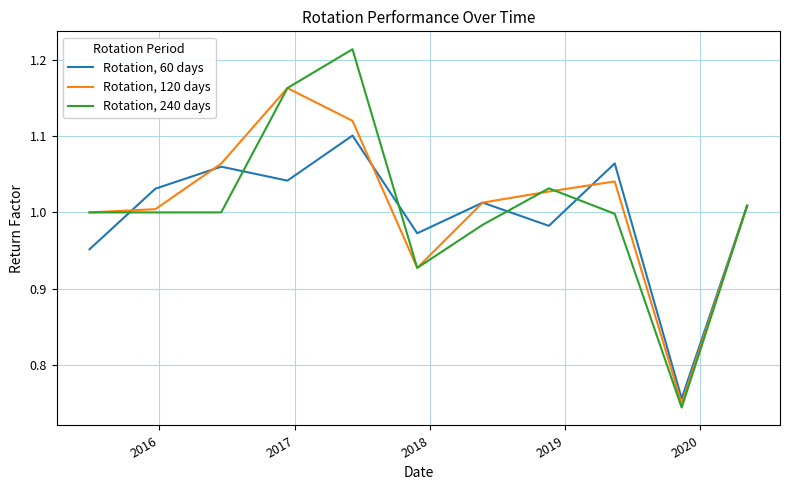

List the series in order of their overall mean, lowest first.

Rotation, 60 days, Rotation, 240 days, Rotation, 120 days